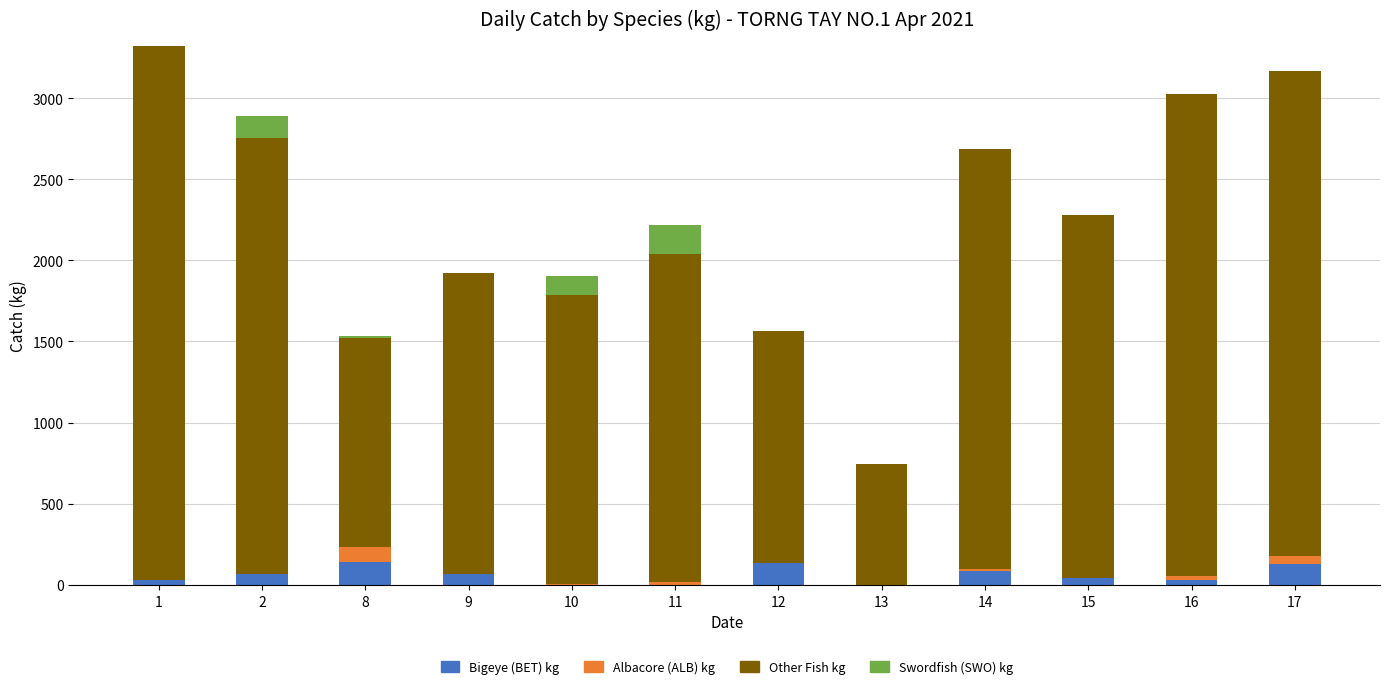

The value of Bigeye (BET) kg at 16 is 30. True or false?

True